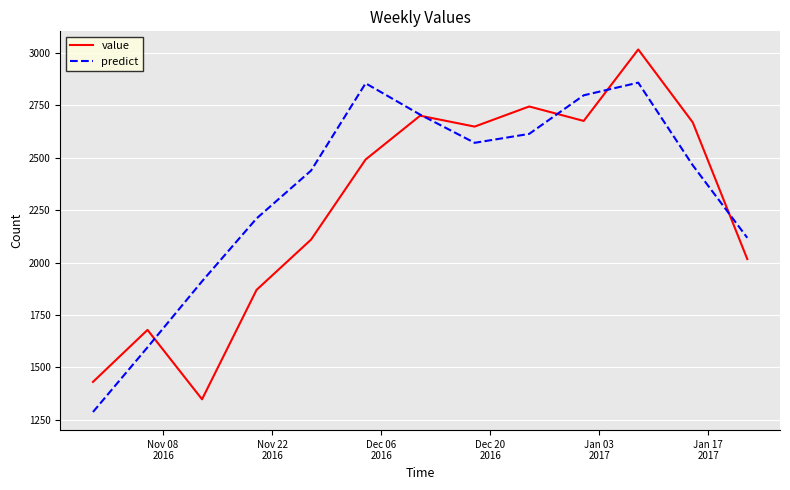

What is the minimum value shown in the chart?

1287.4